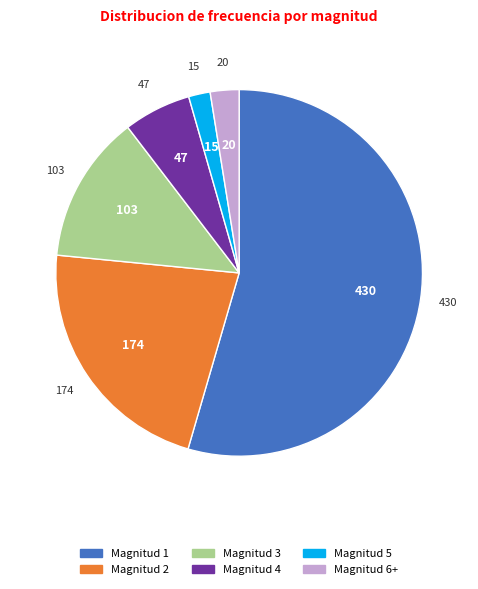

Is there any slice that represents more than half of the pie?

Yes